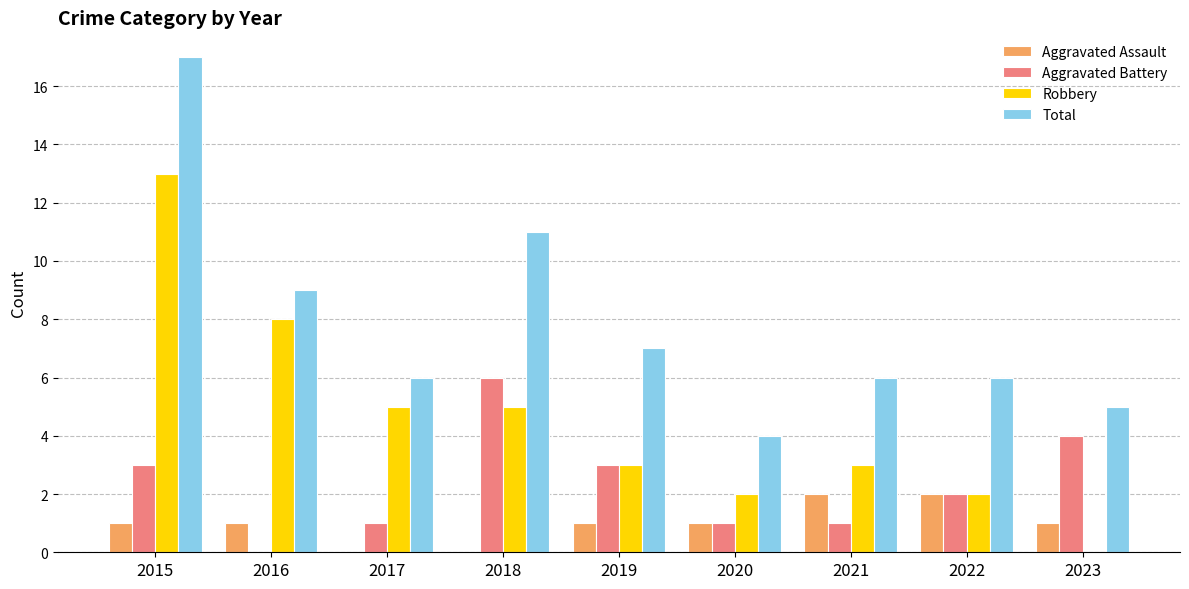

At which category is the sum across all series the highest?

2015